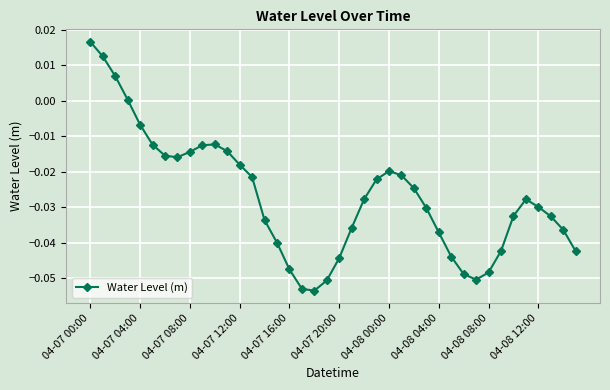

True or false: the data has more than 1 interior local peaks.

True